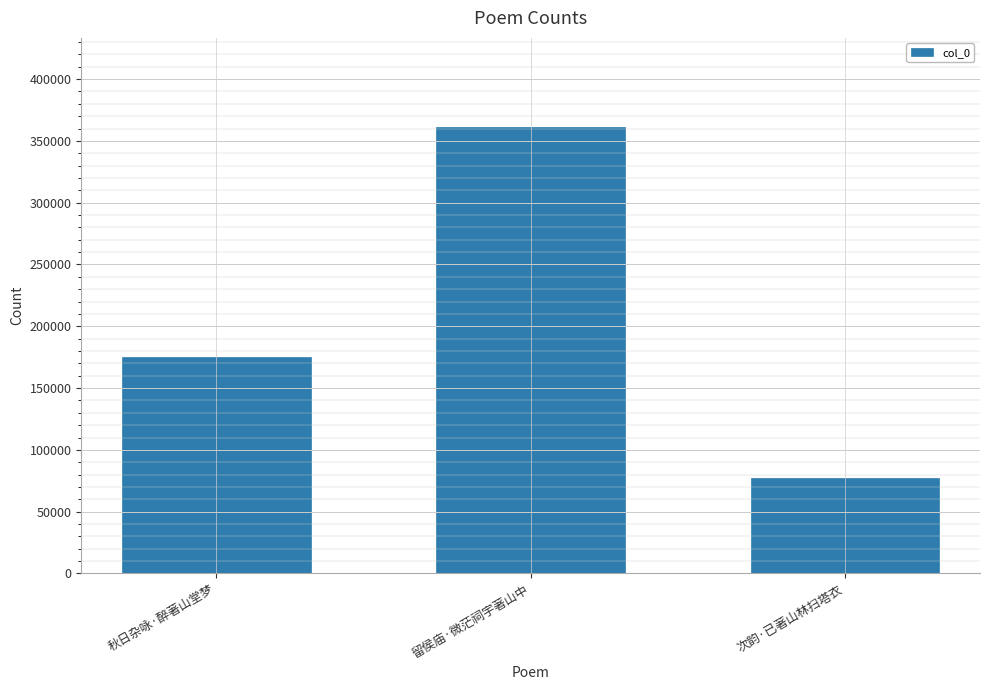

List the labels in order of value, largest first.

留侯庙·微茫祠宇著山中, 秋日杂咏·醉著山堂梦, 次韵·已著山林扫塔衣